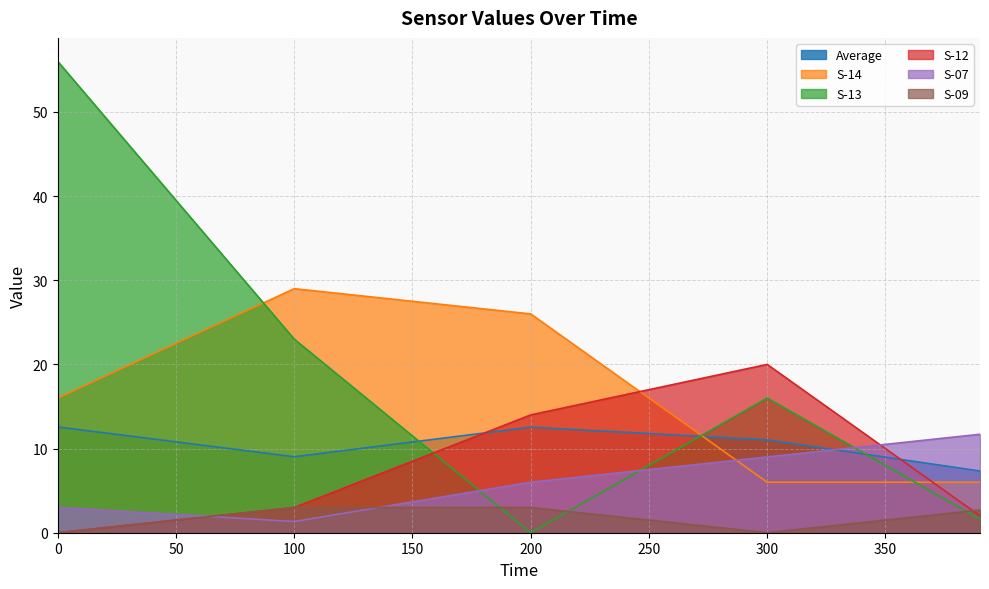

Which series has the largest range (max minus min)?

S-13